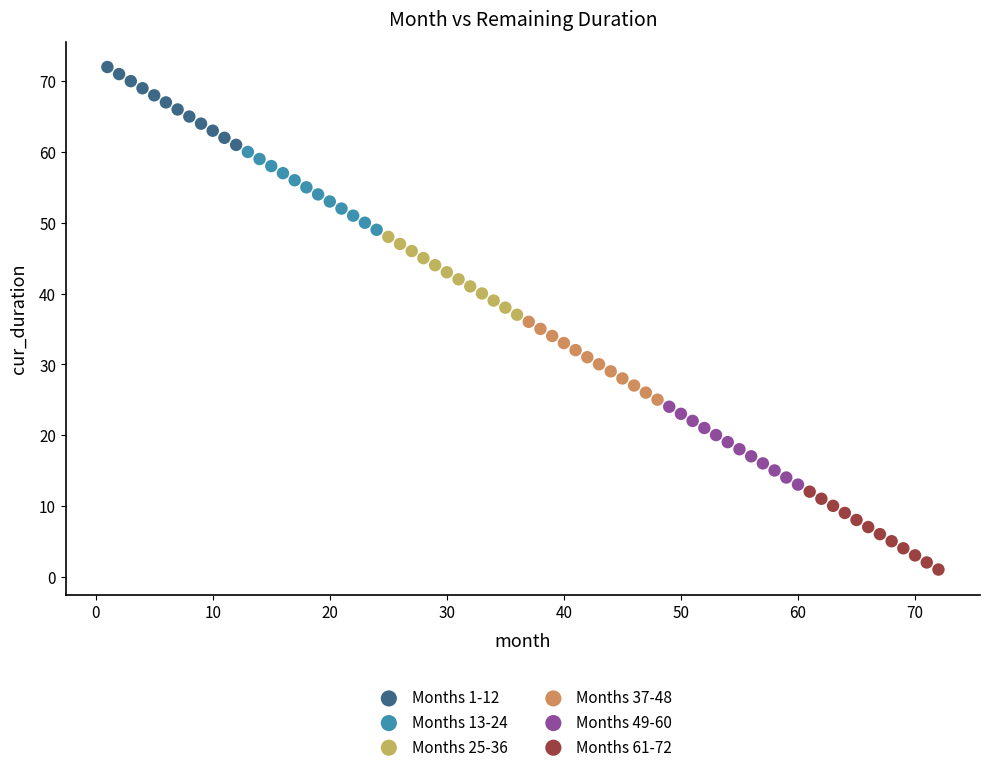

Which series contains the highest Y value?

Months 1-12